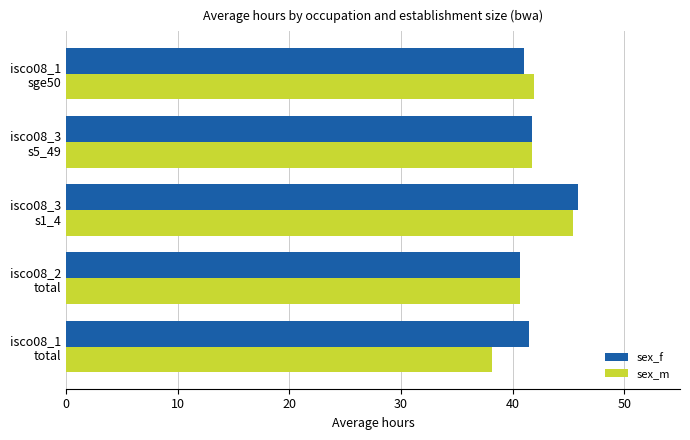

What is the minimum value shown in the chart?

38.2